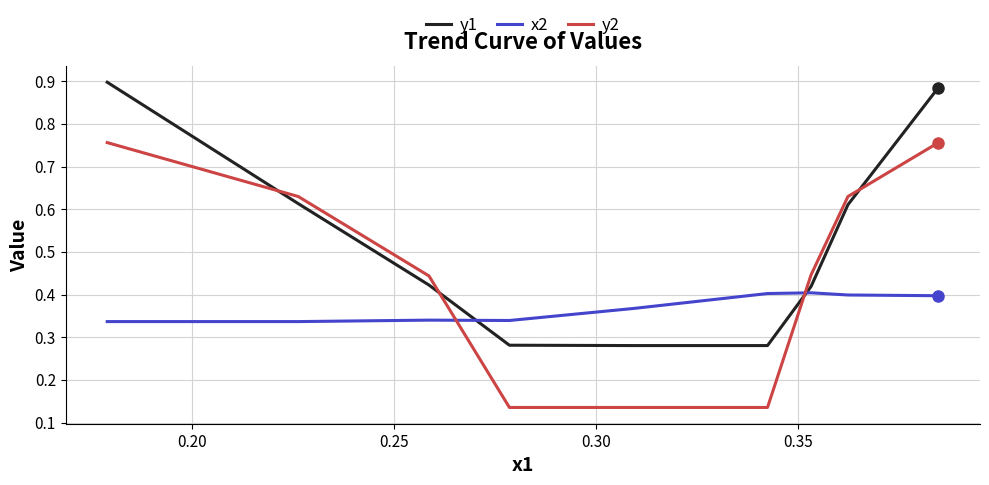

How many intersections are there between x2 and y2?

2